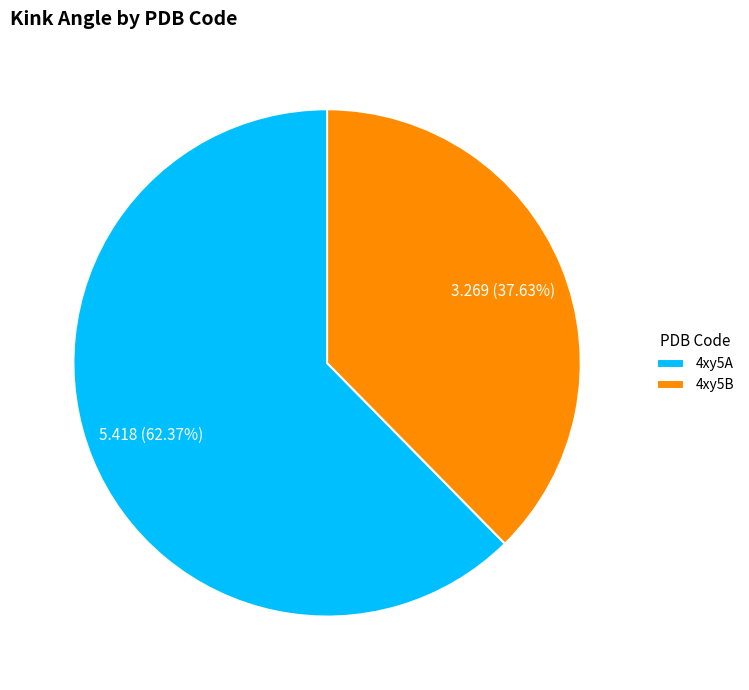

To the nearest percent, what is the combined percentage of 4xy5A and 4xy5B?

100%